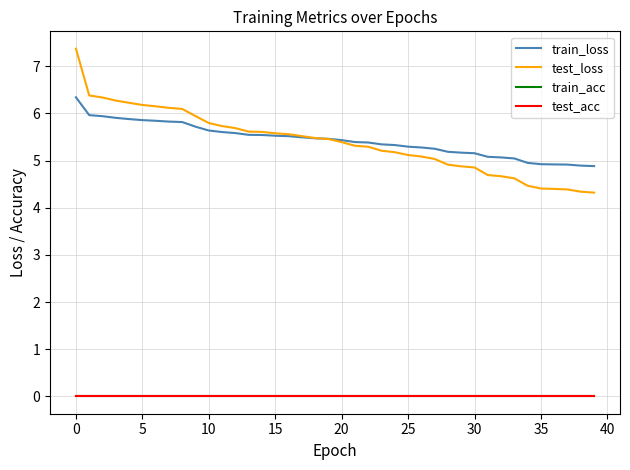

True or false: test_acc and train_acc intersect in this chart.

False